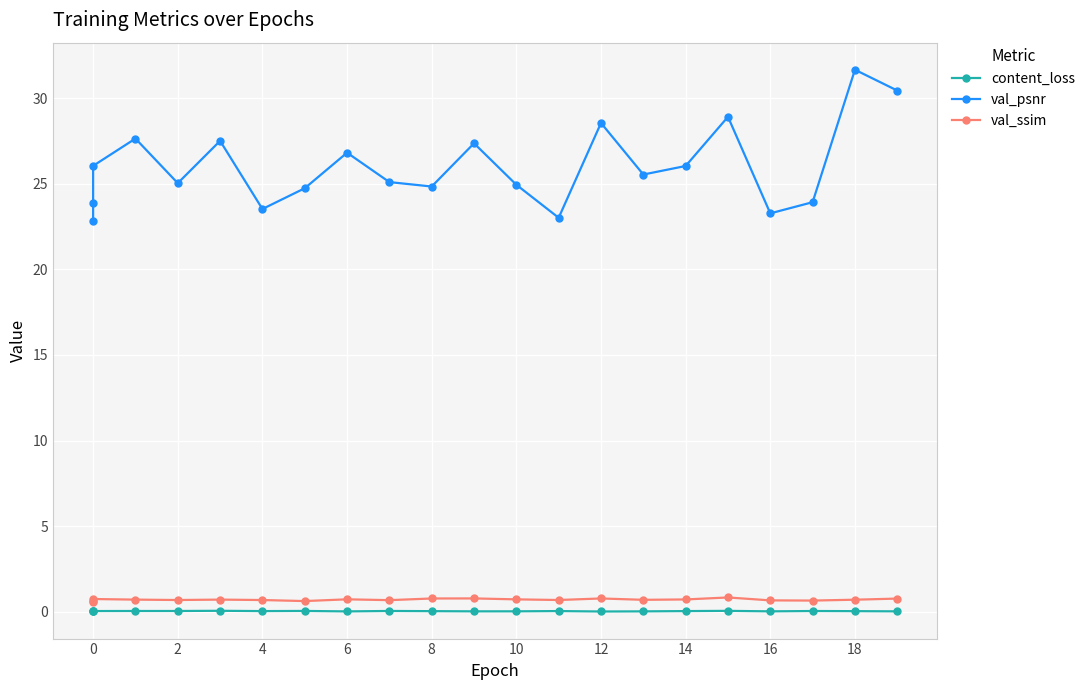

In val_ssim, how many points are higher than both neighbors (excluding endpoints)?

6